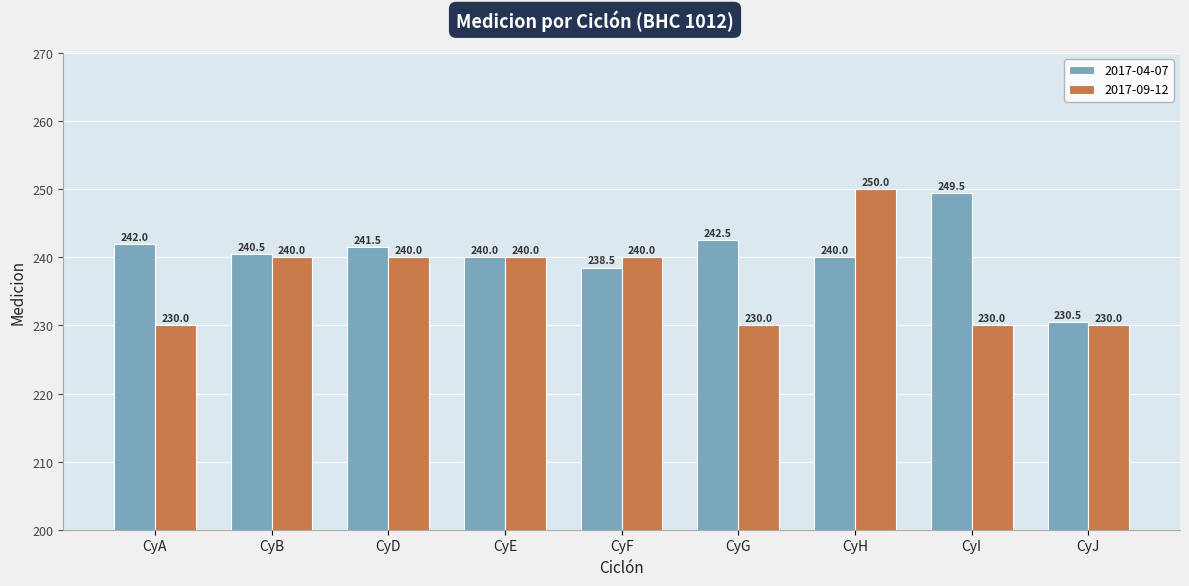

At CyH, list the series in order from largest to smallest.

2017-09-12, 2017-04-07